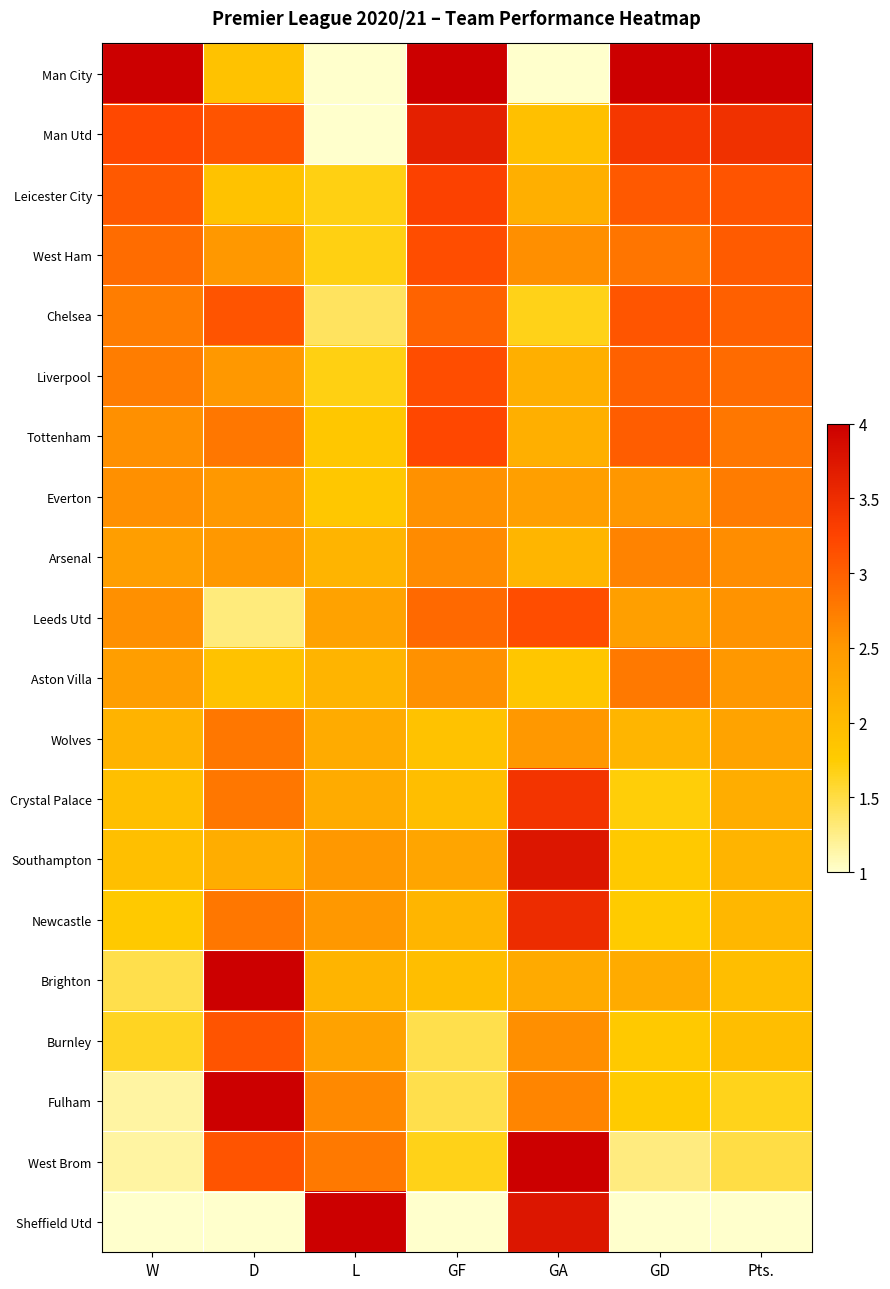

Reading left to right, list all the values displayed in this chart.

Man City: W=4.0	D=1.9	L=1.0	GF=4.0	GA=1.0	GD=4.0	Pts.=4.0
Man Utd: W=3.2	D=3.1	L=1.0	GF=3.6	GA=1.9	GD=3.4	Pts.=3.5
Leicester City: W=3.1	D=1.9	L=1.7	GF=3.3	GA=2.2	GD=3.1	Pts.=3.1
West Ham: W=2.9	D=2.5	L=1.7	GF=3.2	GA=2.6	GD=2.8	Pts.=3.0
Chelsea: W=2.7	D=3.1	L=1.4	GF=3.0	GA=1.7	GD=3.1	Pts.=3.0
Liverpool: W=2.7	D=2.5	L=1.7	GF=3.2	GA=2.2	GD=3.0	Pts.=2.9
Tottenham: W=2.6	D=2.8	L=1.8	GF=3.2	GA=2.2	GD=3.0	Pts.=2.8
Everton: W=2.6	D=2.5	L=1.8	GF=2.6	GA=2.4	GD=2.5	Pts.=2.8
Arsenal: W=2.4	D=2.5	L=2.1	GF=2.6	GA=2.1	GD=2.7	Pts.=2.6
Leeds Utd: W=2.6	D=1.3	L=2.4	GF=2.9	GA=3.2	GD=2.4	Pts.=2.5
Aston Villa: W=2.4	D=1.9	L=2.1	GF=2.6	GA=1.8	GD=2.8	Pts.=2.5
Wolves: W=2.1	D=2.8	L=2.2	GF=1.9	GA=2.5	GD=2.1	Pts.=2.4
Crystal Palace: W=1.9	D=2.8	L=2.2	GF=2.0	GA=3.4	GD=1.7	Pts.=2.2
Southampton: W=1.9	D=2.2	L=2.5	GF=2.3	GA=3.8	GD=1.8	Pts.=2.1
Newcastle: W=1.8	D=2.8	L=2.5	GF=2.1	GA=3.5	GD=1.8	Pts.=2.0
Brighton: W=1.5	D=4.0	L=2.1	GF=2.0	GA=2.2	GD=2.2	Pts.=1.9
Burnley: W=1.6	D=3.1	L=2.4	GF=1.5	GA=2.6	GD=1.8	Pts.=1.9
Fulham: W=1.2	D=4.0	L=2.6	GF=1.5	GA=2.7	GD=1.8	Pts.=1.6
West Brom: W=1.2	D=3.1	L=2.8	GF=1.7	GA=4.0	GD=1.3	Pts.=1.5
Sheffield Utd: W=1.0	D=1.0	L=4.0	GF=1.0	GA=3.8	GD=1.0	Pts.=1.0